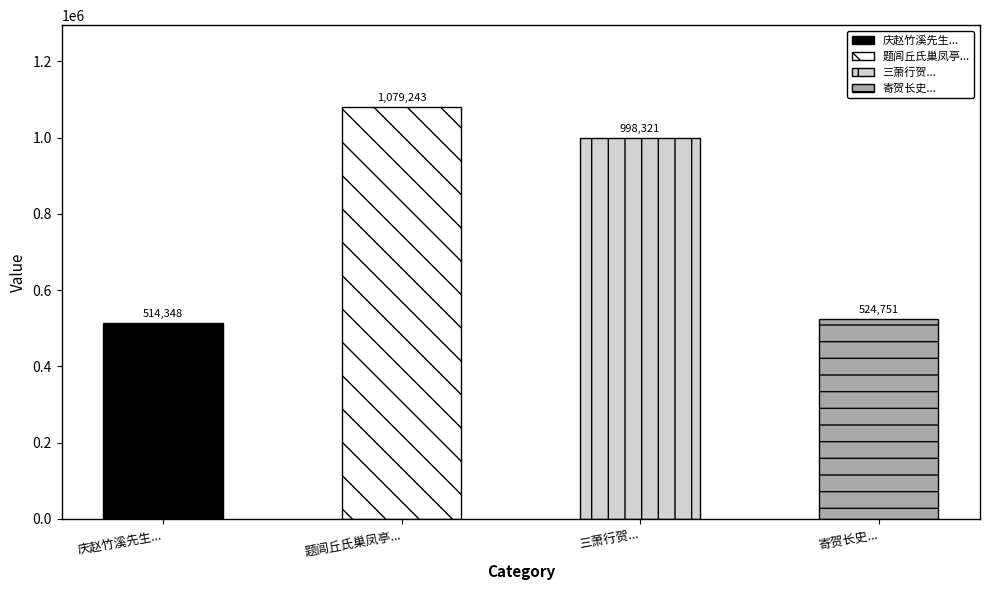

Which category has the lowest value across all series?

庆赵竹溪先生子登科兼有弄璋之喜